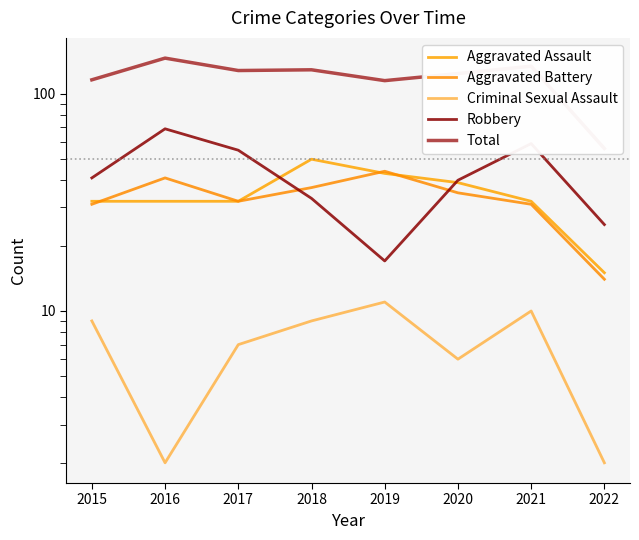

What are all the series names shown in the legend?

Aggravated Assault, Aggravated Battery, Criminal Sexual Assault, Robbery, Total